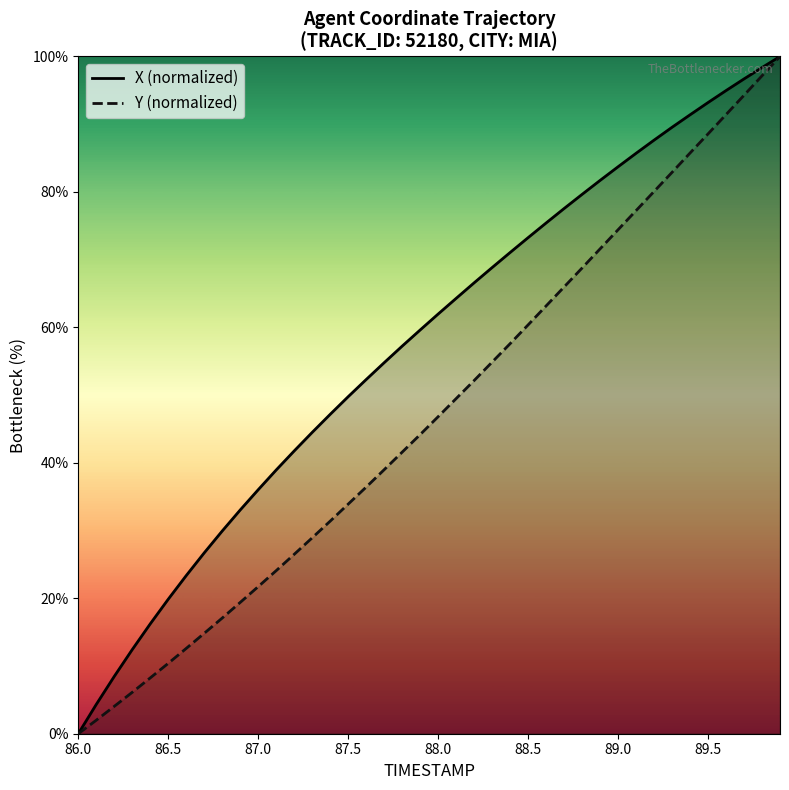

What are all the series names shown in the legend?

X (normalized), Y (normalized)